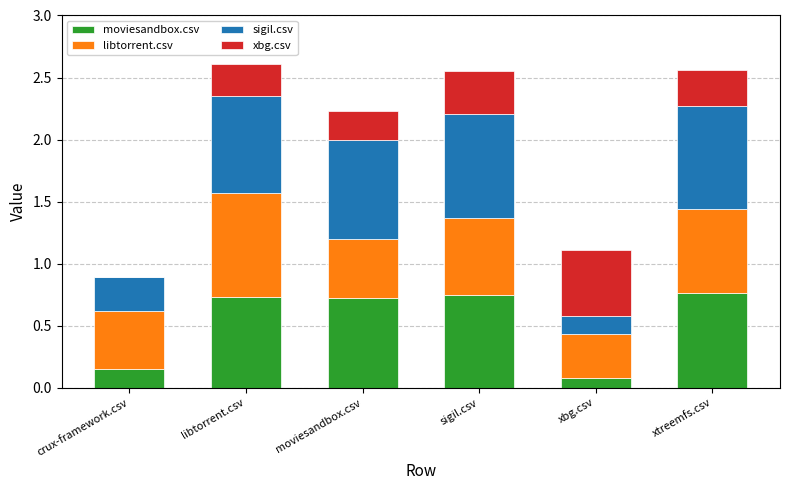

The moviesandbox.csv series shows 0.8 at xtreemfs.csv. True or false?

True